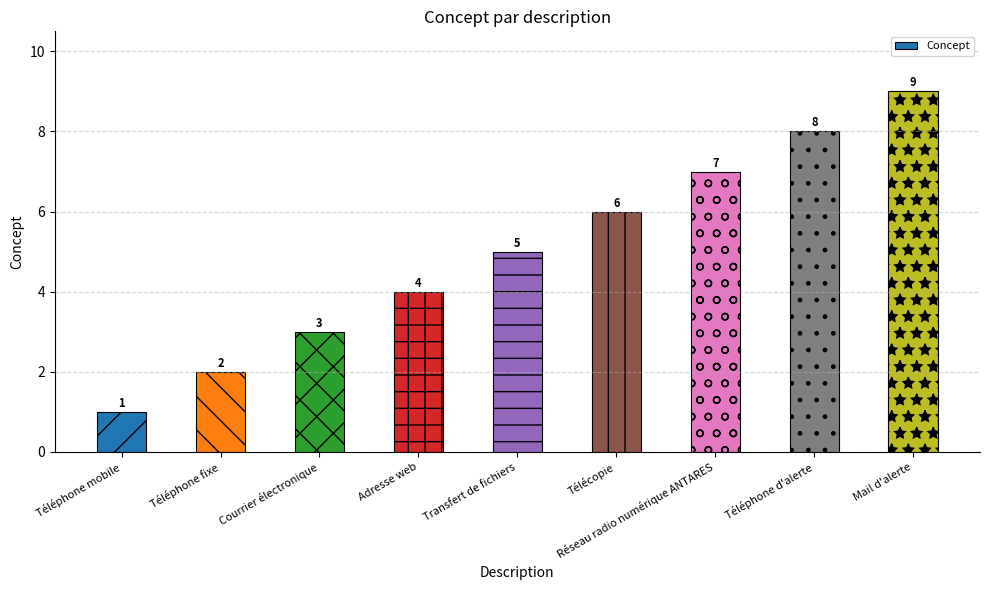

Approximately how many times larger is the value at Courrier électronique compared to Téléphone mobile?

3.0